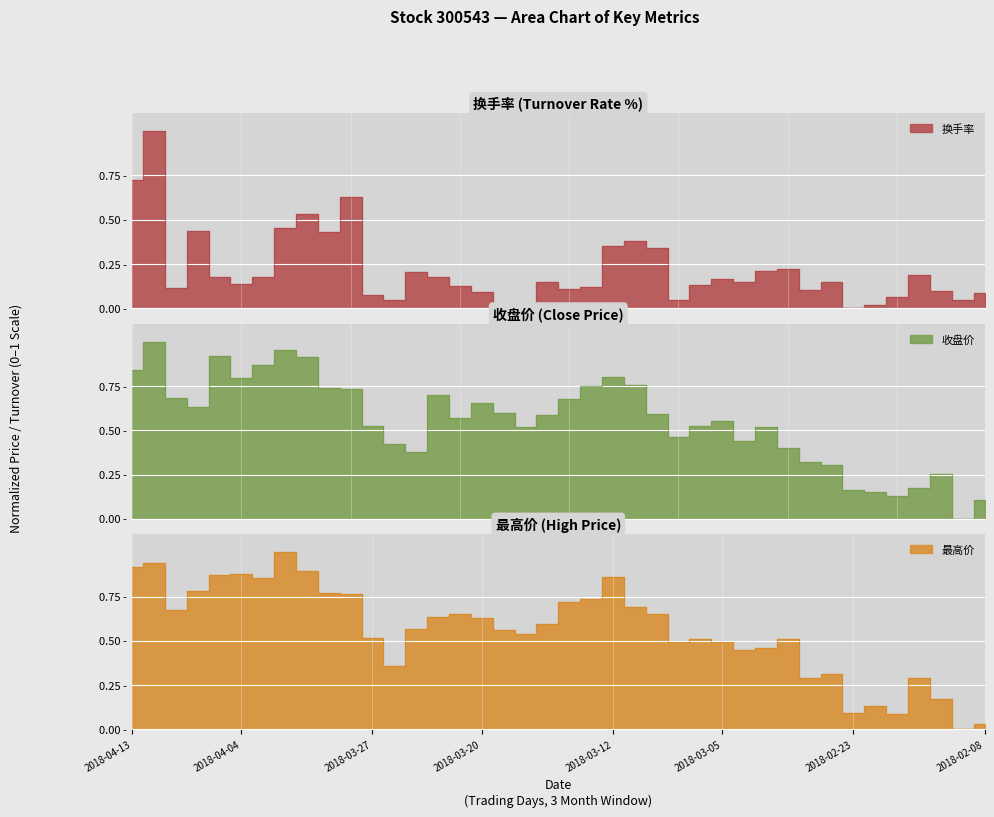

What is the total value across all series at 2018-03-06?

1.2